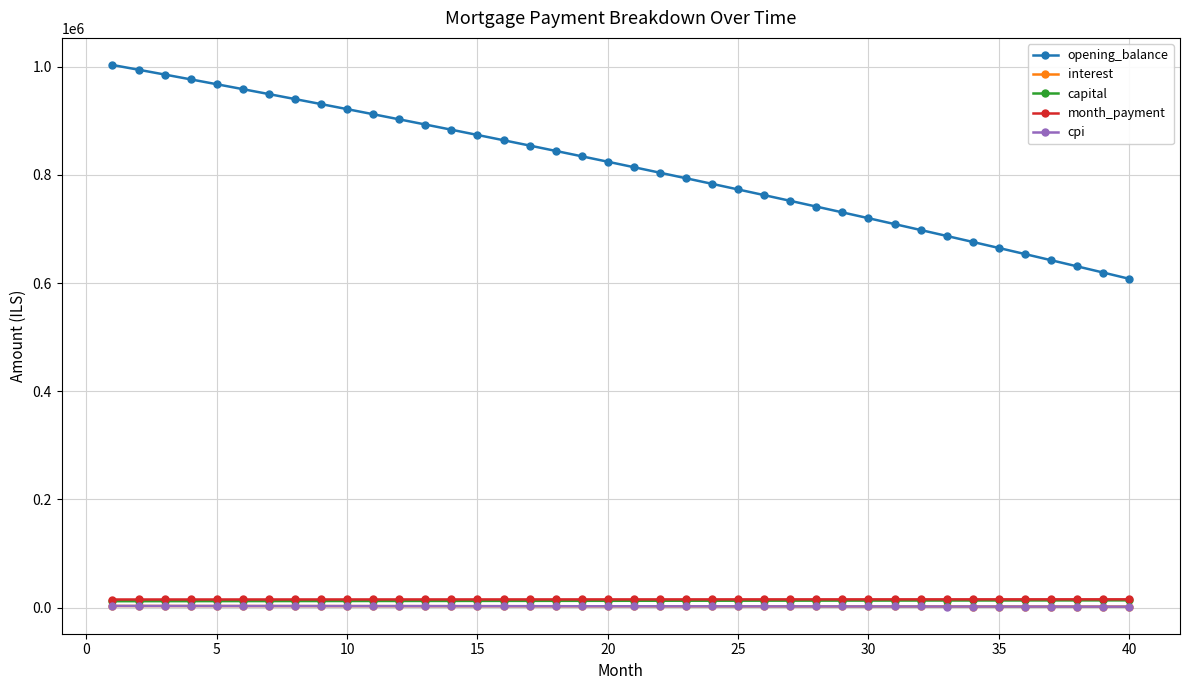

True or false: interest and month_payment intersect in this chart.

False